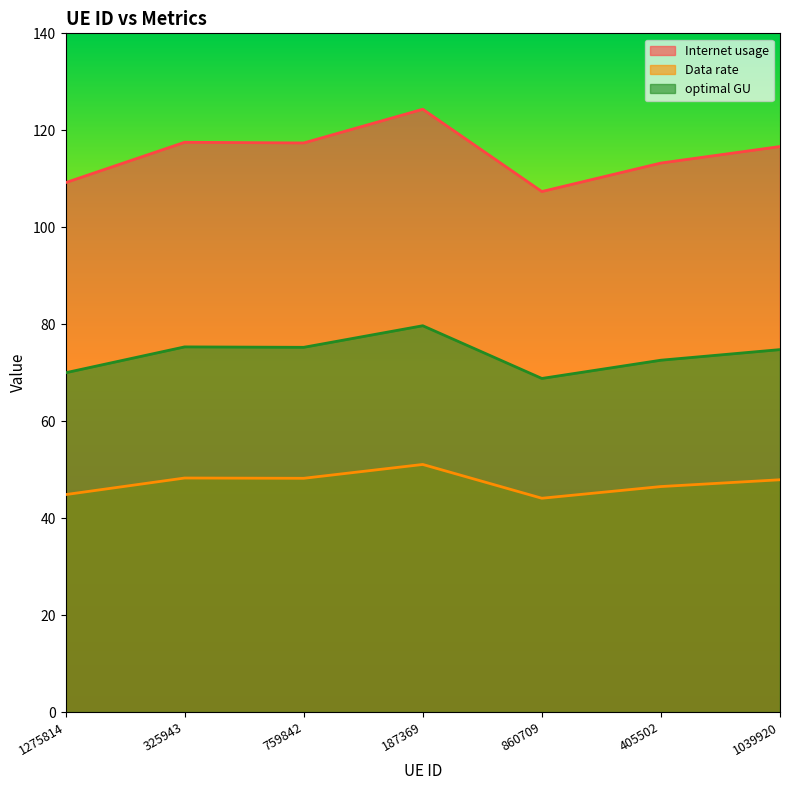

At which label does Data rate reach its minimum?

860709